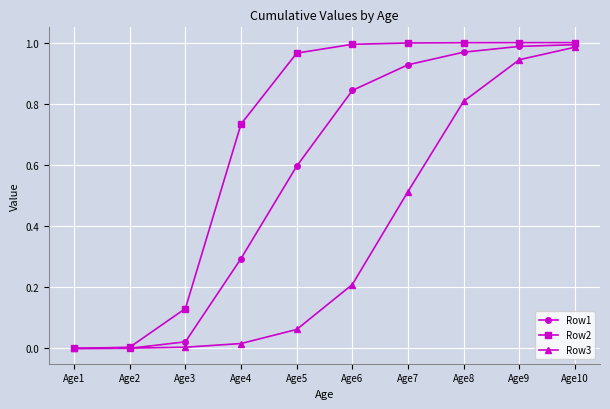

True or false: Row1 has more than 2 interior local peaks.

False